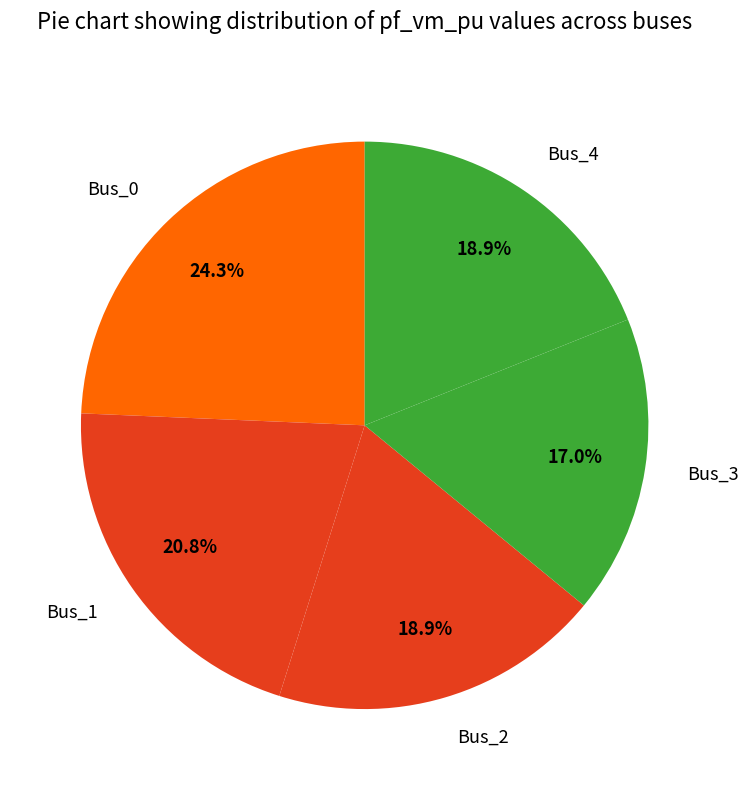

What percentage is the Bus_4 slice, to the nearest percent?

19%